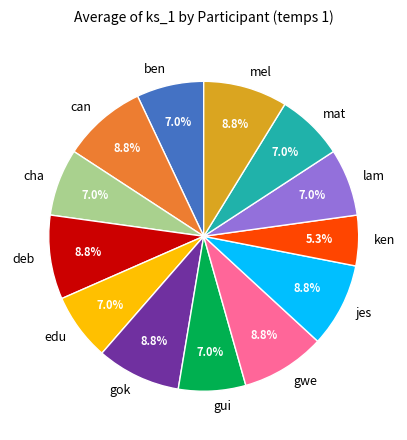

What is the smallest slice in the pie chart?

ken